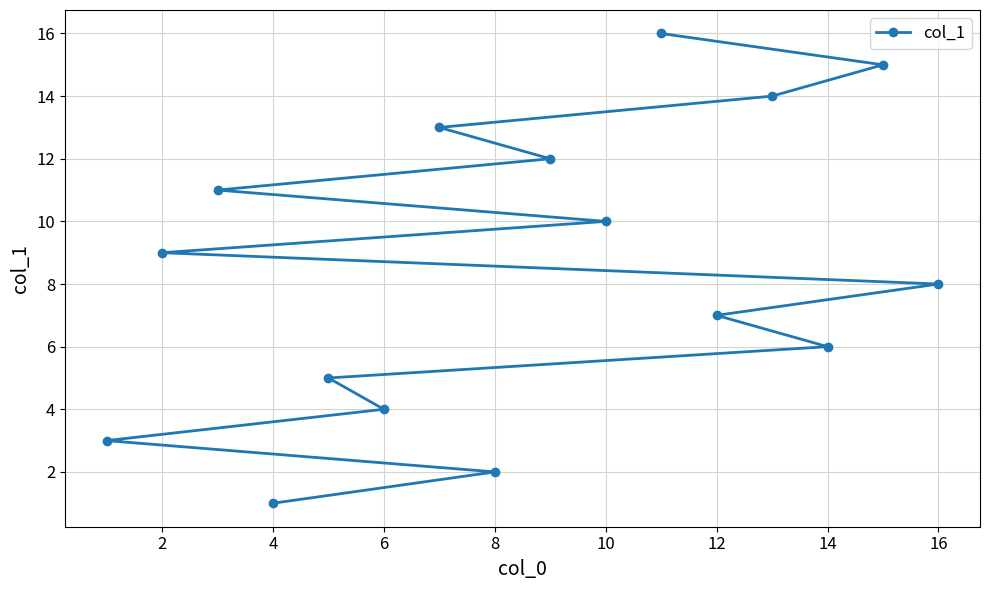

What is the greatest value displayed?

16